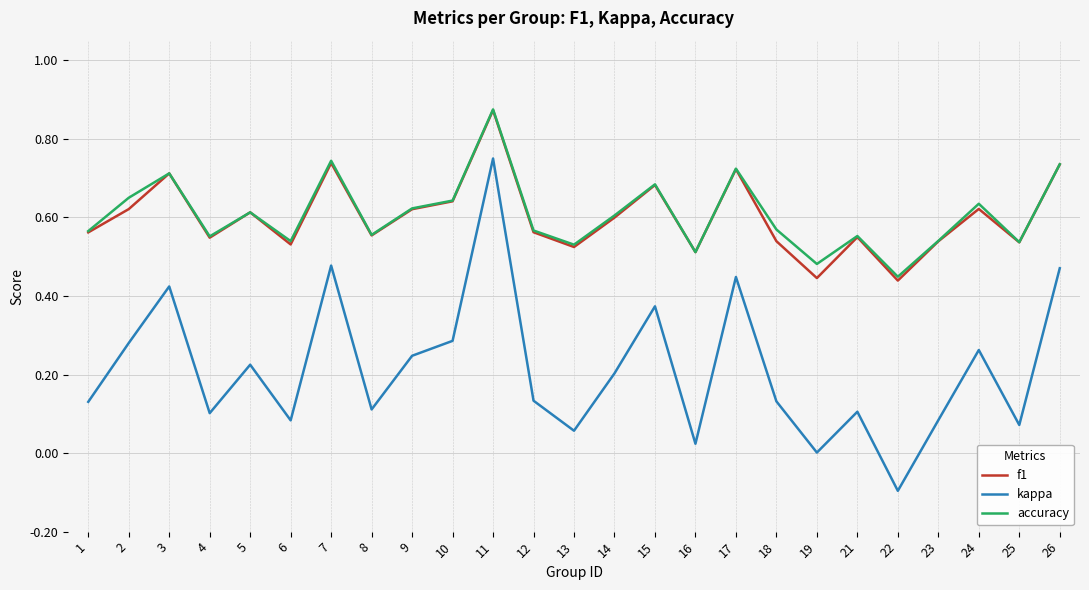

Is the value of accuracy at 11 greater than the value of kappa at 21?

Yes